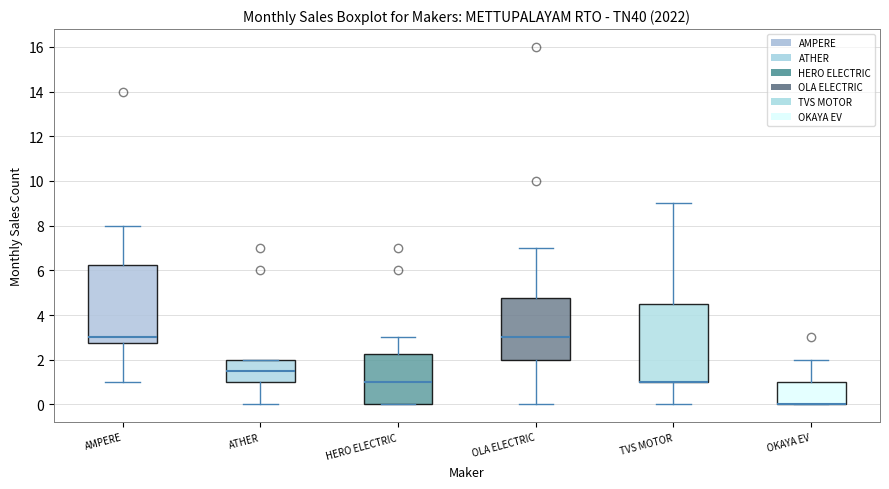

Reading left to right, transcribe this box plot: for each box, give where its median line is, the range the box spans, and where its two whiskers end, as read against the y-axis. The values are not printed on the chart, so give them approximately, as read against the axis.

AMPERE: median 3.0, box 2.8 to 6.2, whiskers 1.0 to 8.0
ATHER: median 1.6, box 1.0 to 2.0, whiskers 0.0 to 2.0
HERO ELECTRIC: median 1.0, box 0.0 to 2.2, whiskers 0.0 to 3.0
OLA ELECTRIC: median 3.0, box 2.0 to 4.8, whiskers 0.0 to 7.0
TVS MOTOR: median 1.0 (drawn on the box's lower edge), box 1.0 to 4.6, whiskers 0.0 to 9.0
OKAYA EV: median 0.0 (drawn on the box's lower edge), box 0.0 to 1.0, whiskers 0.0 to 2.0